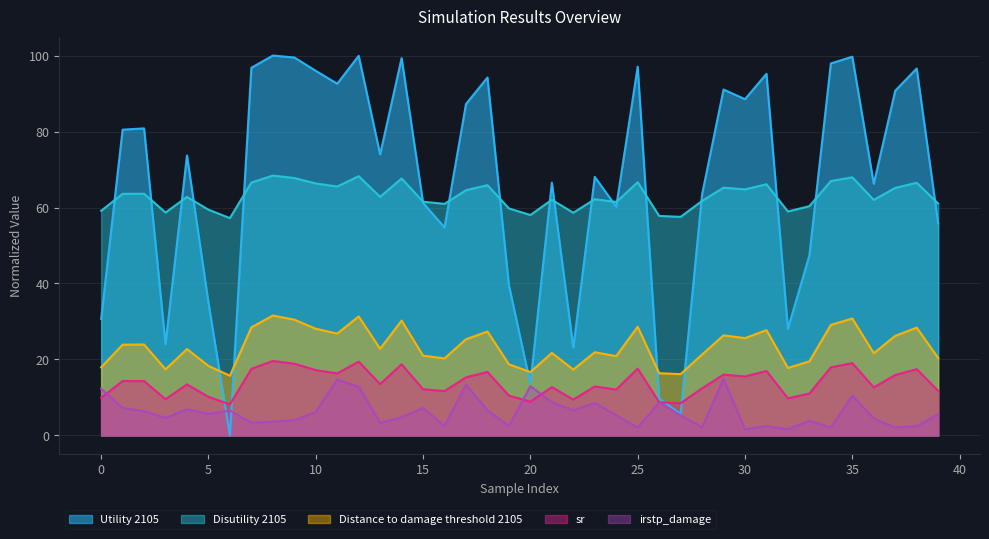

Which category has the lowest value in the sr series?

6